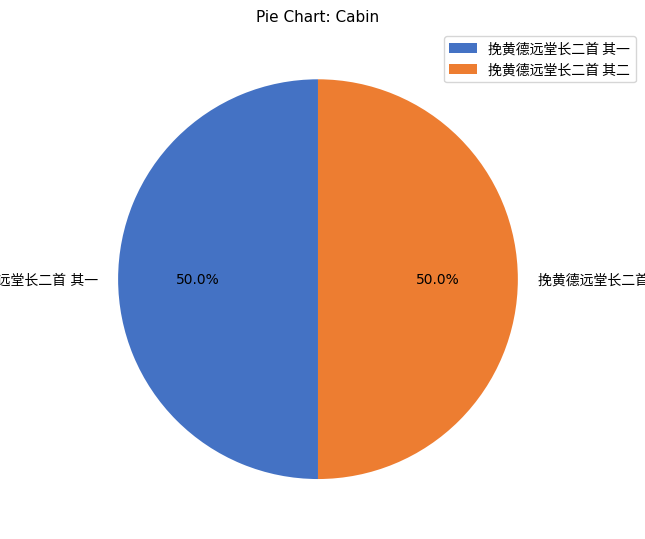

Does 挽黄德远堂长二首 其一 account for over 50% of the chart?

Yes